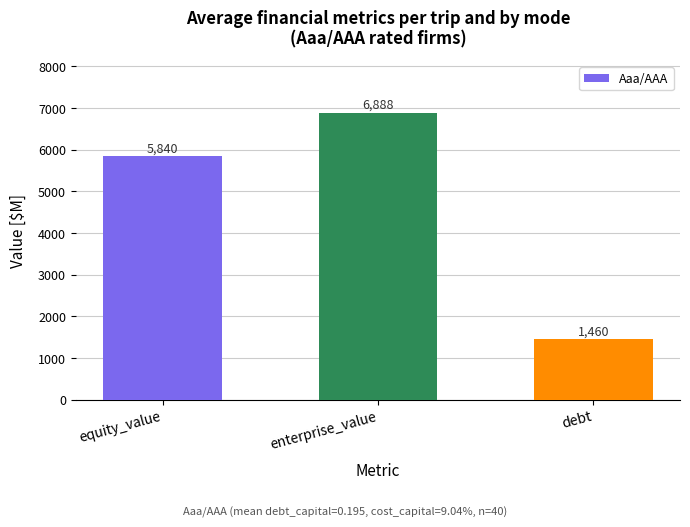

What is the smallest value displayed?

1460.5